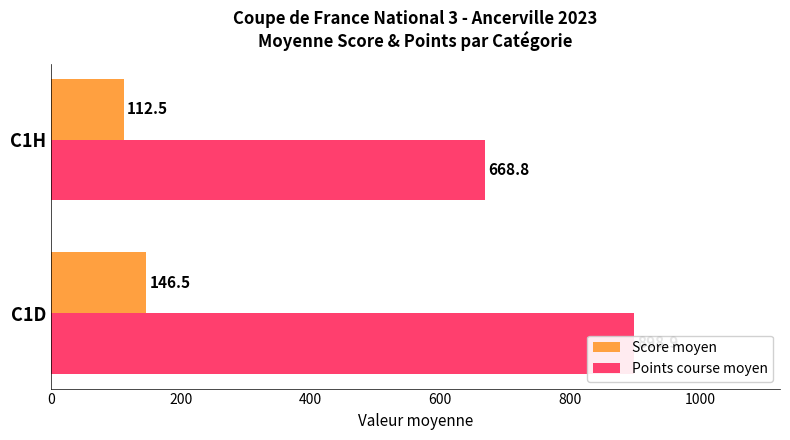

Which series has the widest spread of values?

Points course moyen